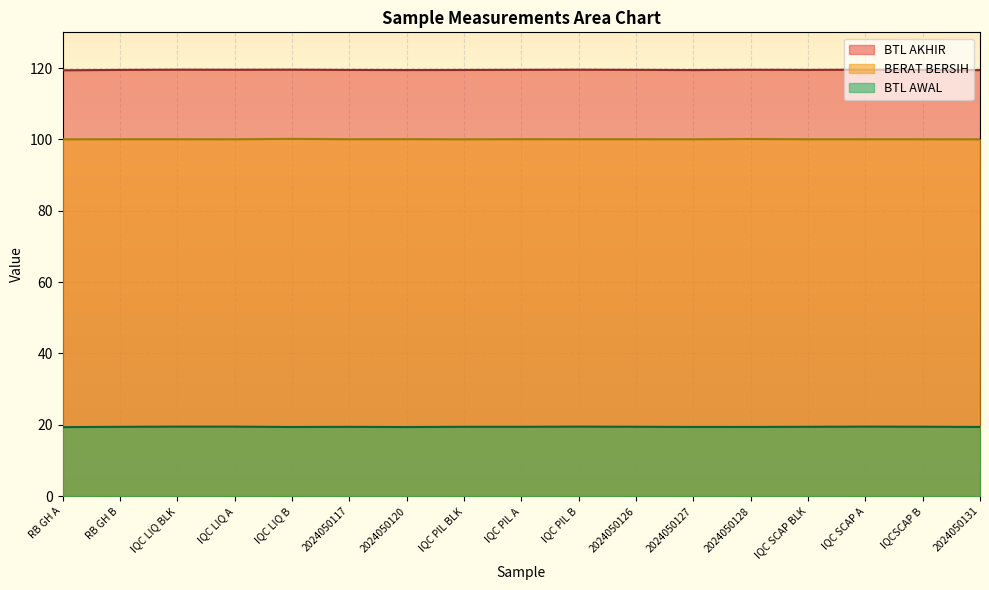

What is the difference between the maximum and minimum values in the BTL AWAL series?

0.1